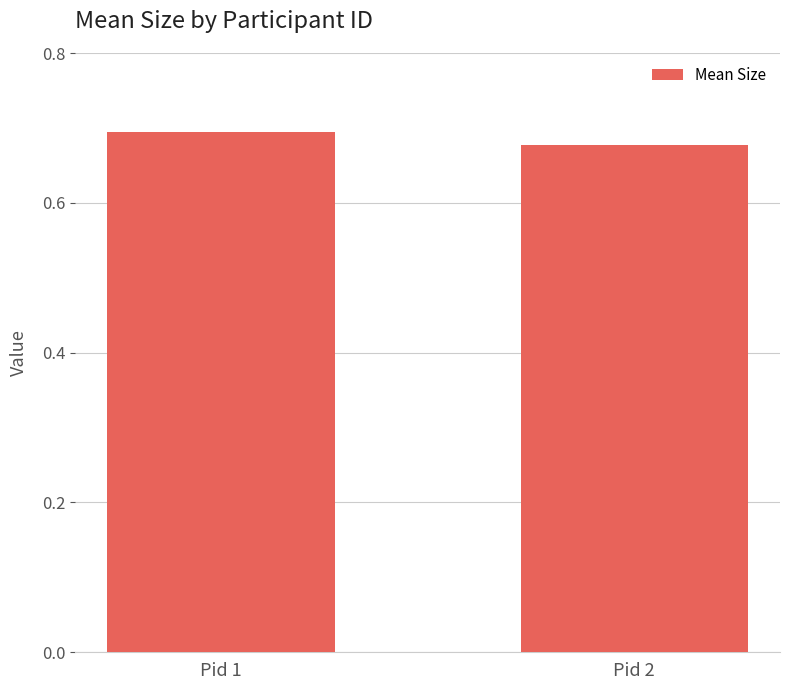

Where is the data nearest to the value 0?

Pid 2